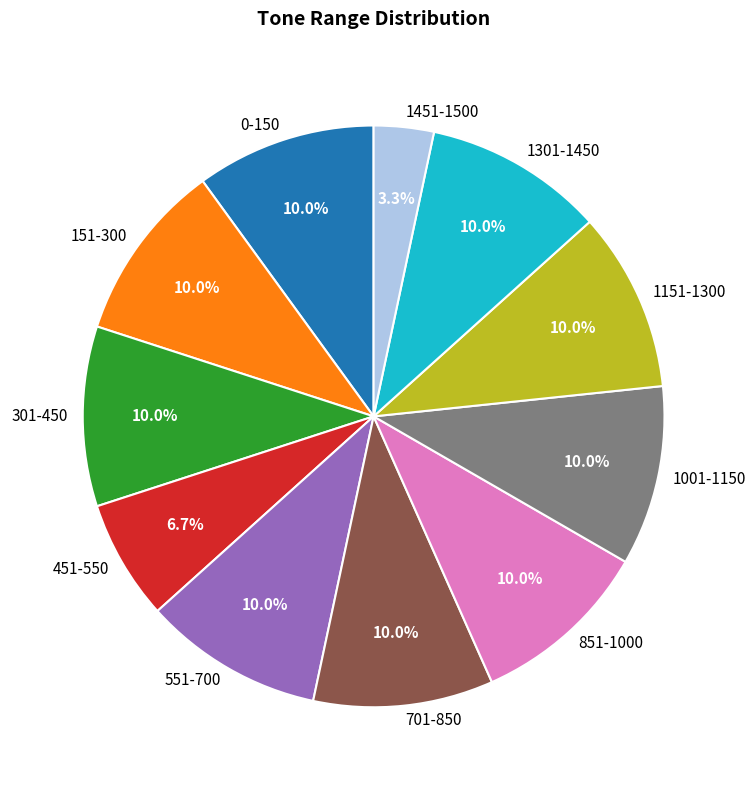

To the nearest percent, what is the difference between the 151-300 and 1451-1500 slice percentages?

7%